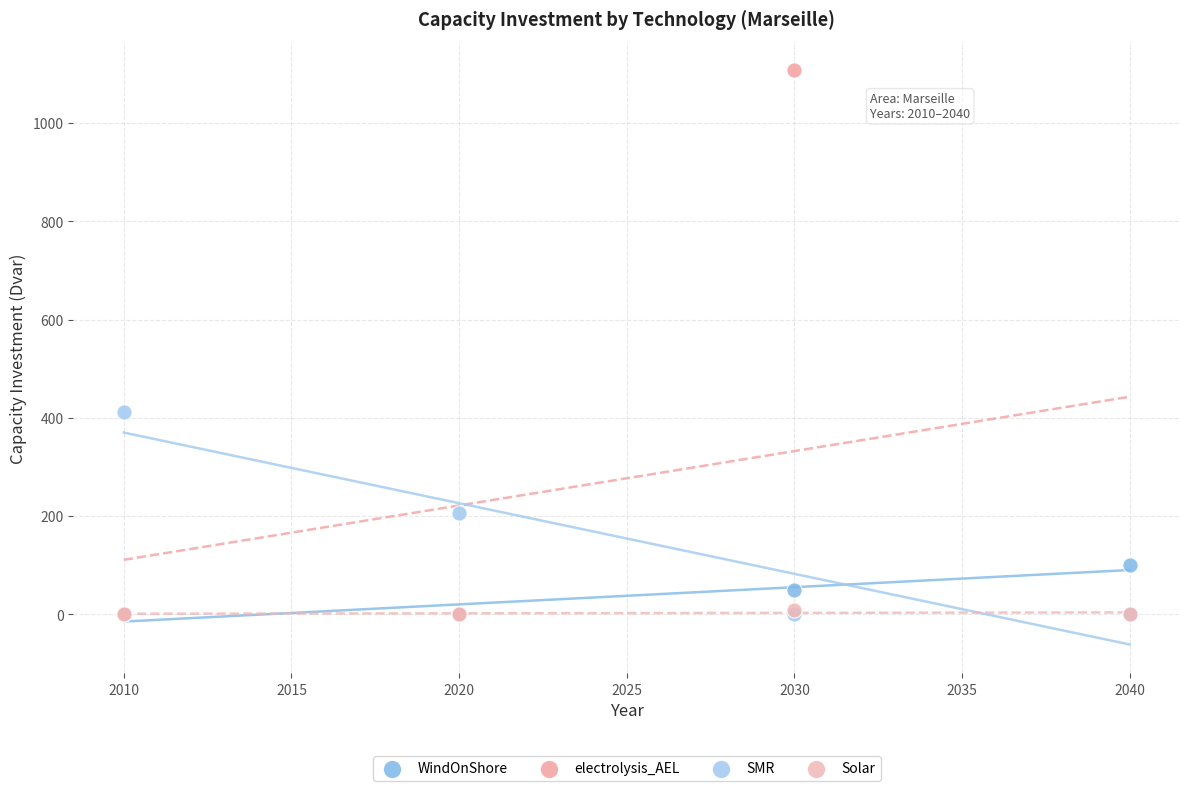

Which series contains the highest Y value?

electrolysis_AEL